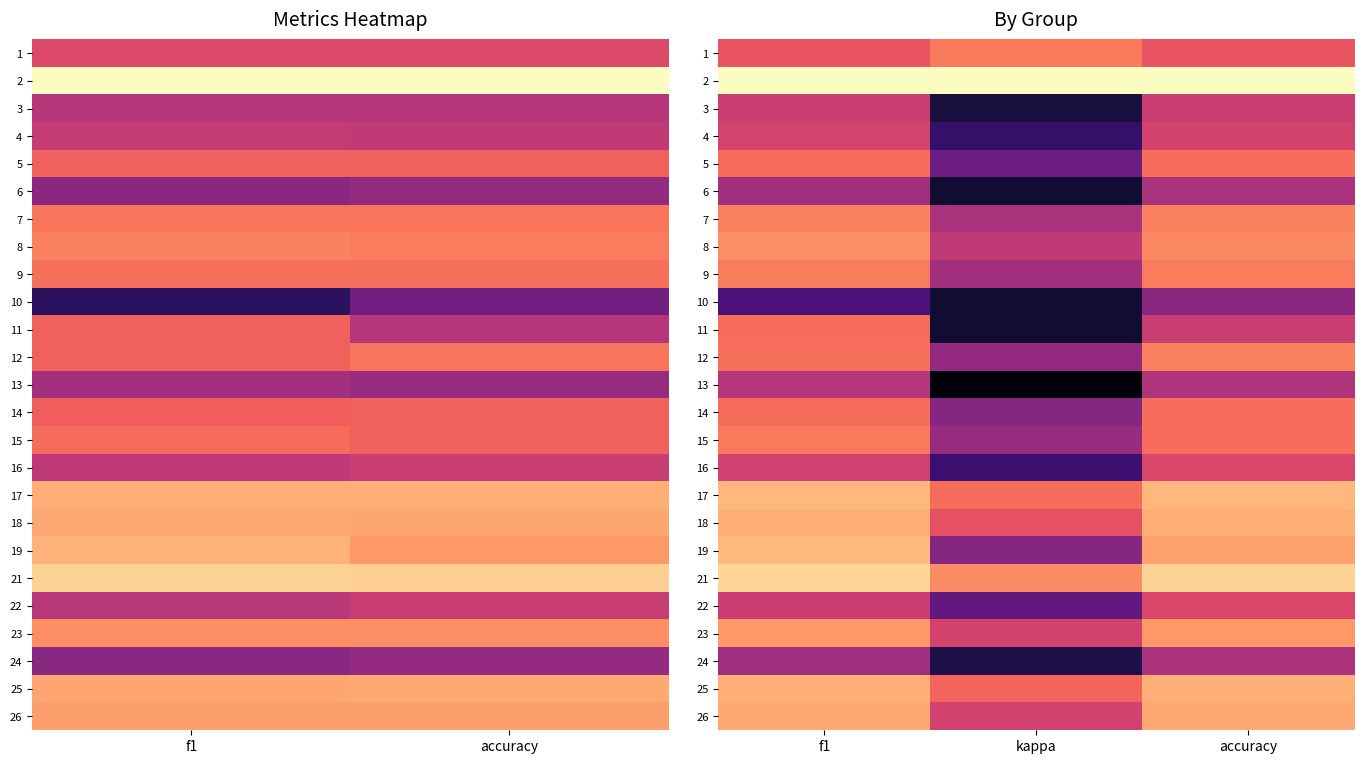

At which label does 6 reach its minimum?

kappa